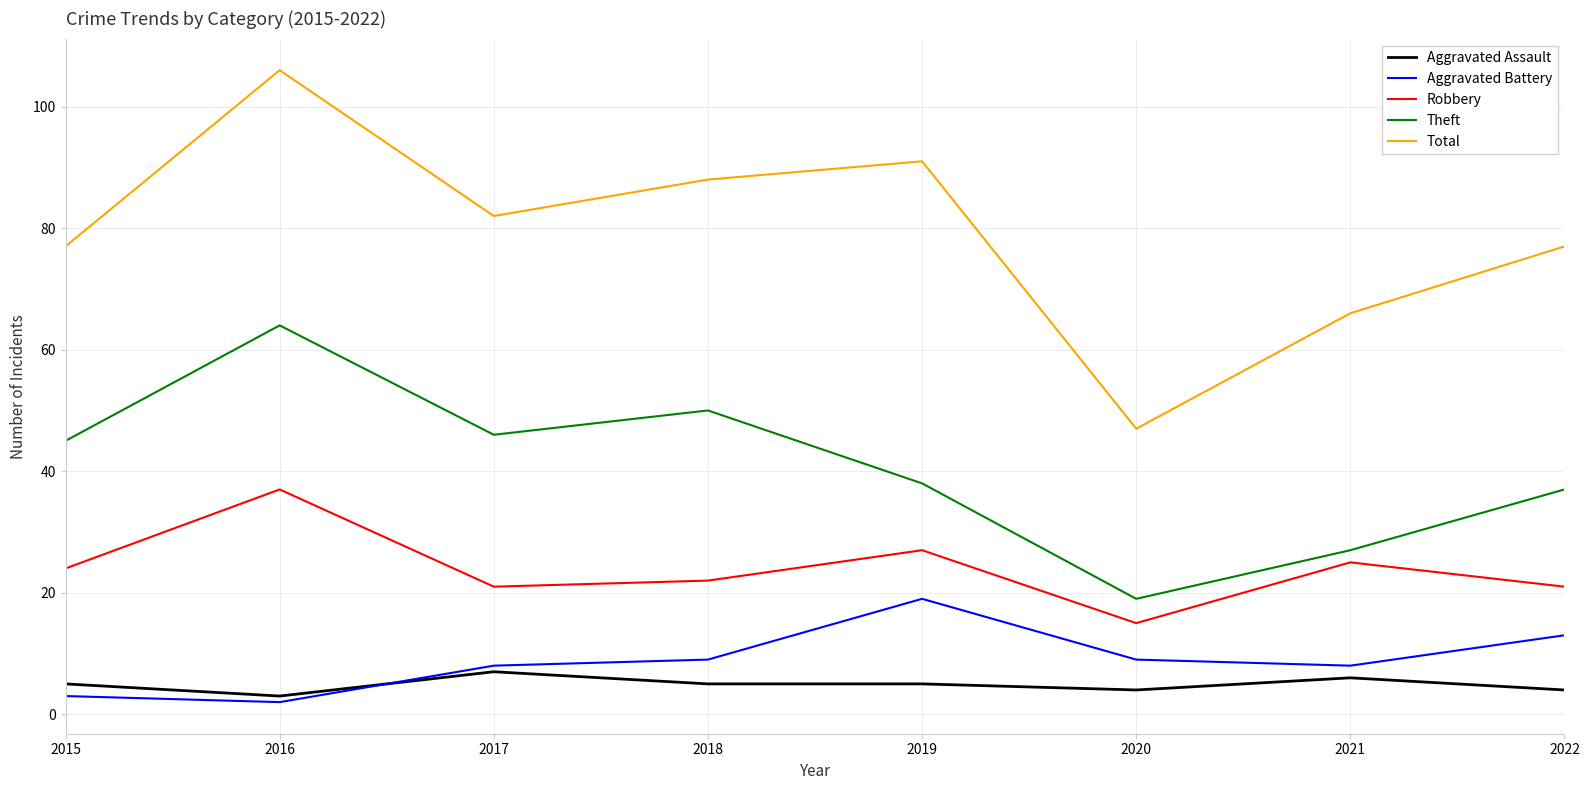

What is the maximum value for Robbery?

37